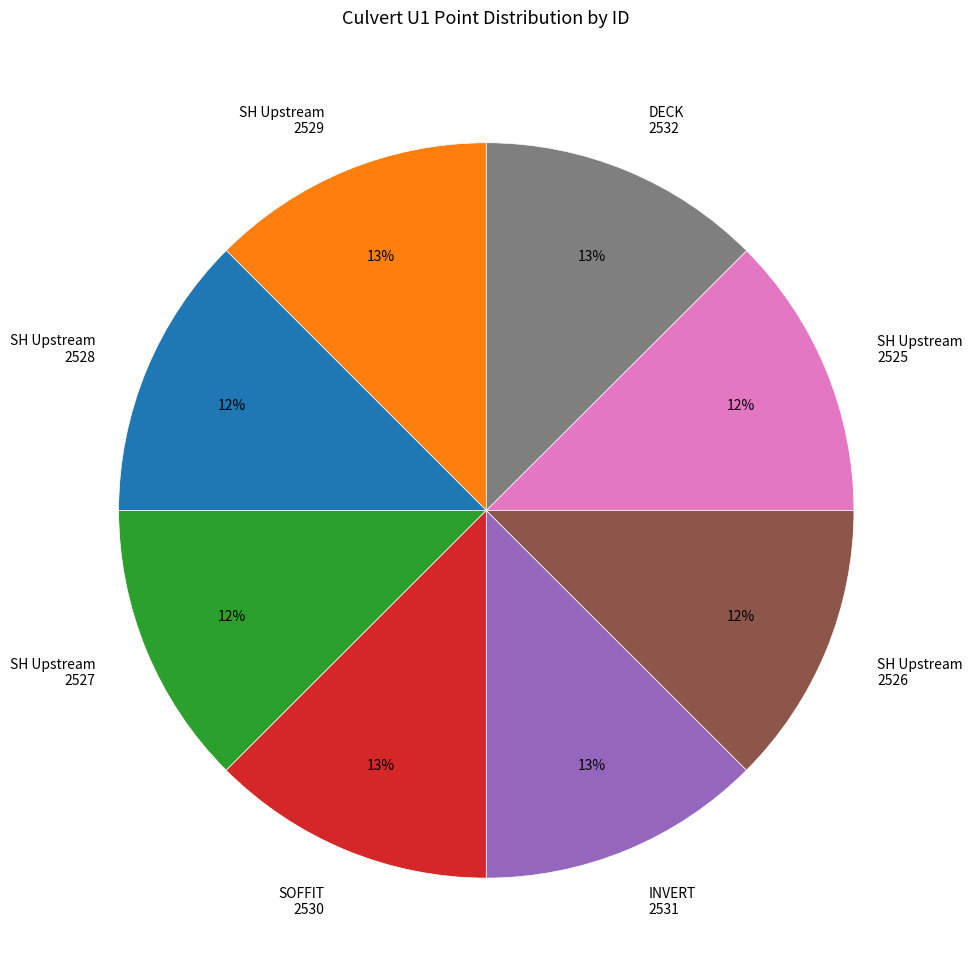

Do SH Upstream 2526 and SH Upstream 2525 together represent more than half of the pie?

No